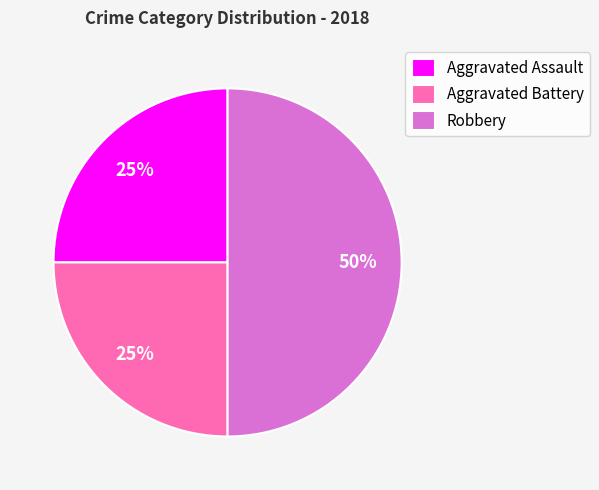

Is Aggravated Assault the majority of the pie?

No